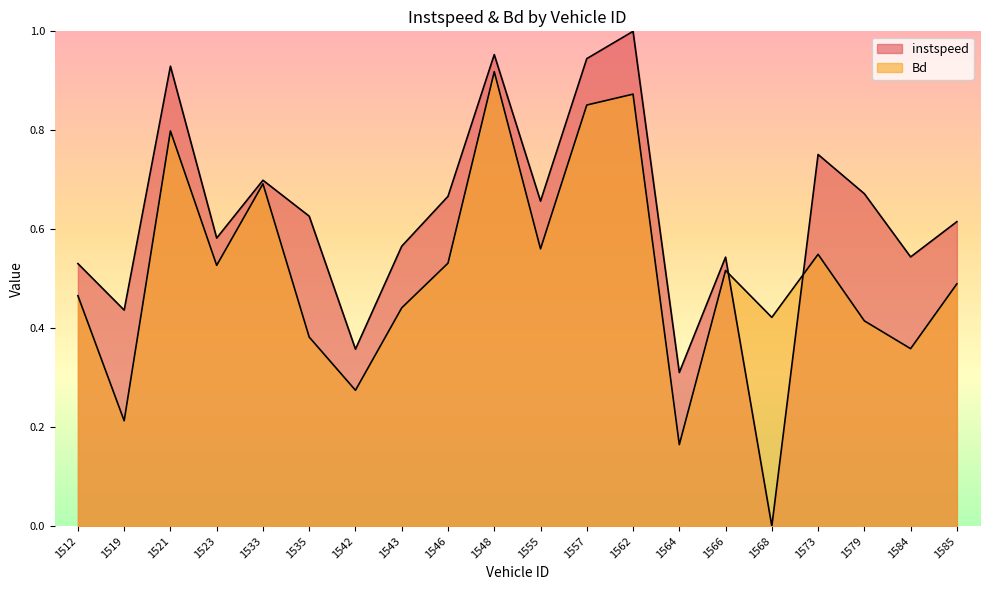

How many categories are shown in the chart?

20